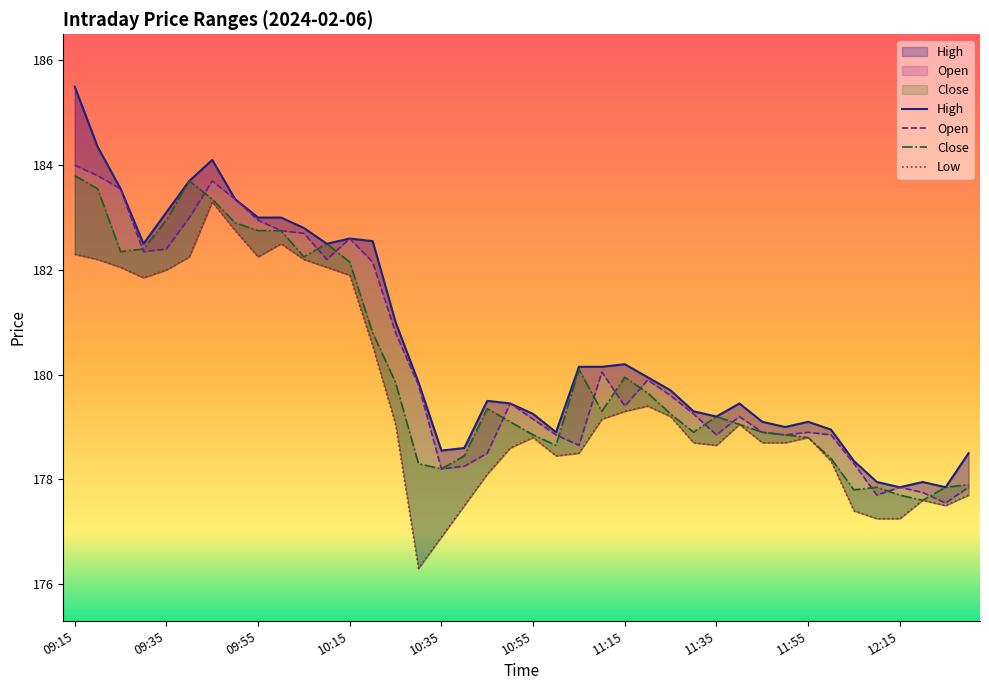

At 11:05, list the series in order from smallest to largest.

Low, Open, Close, High